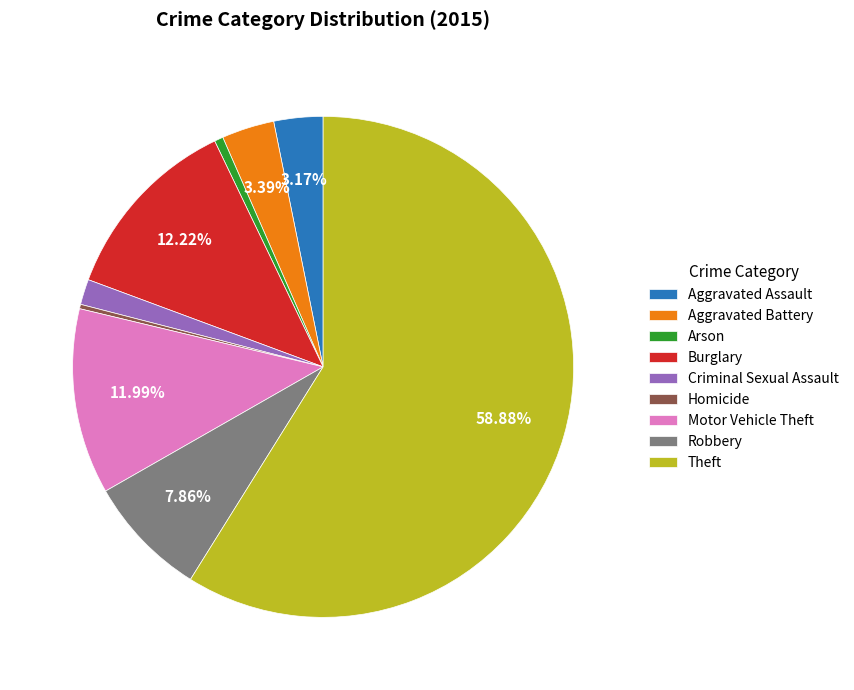

Which slice is the largest?

Theft